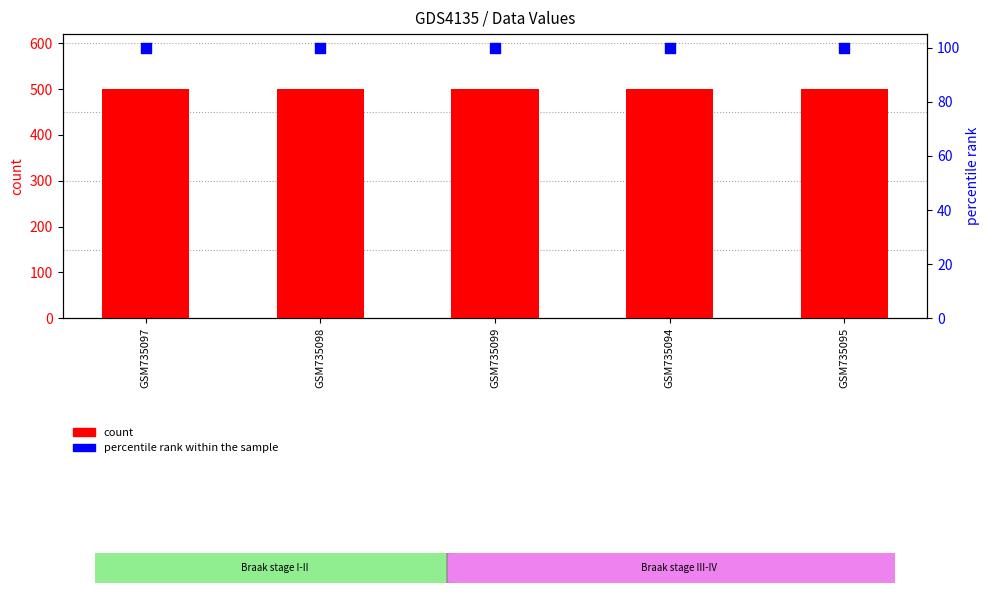

Which series has the largest total across all categories?

count